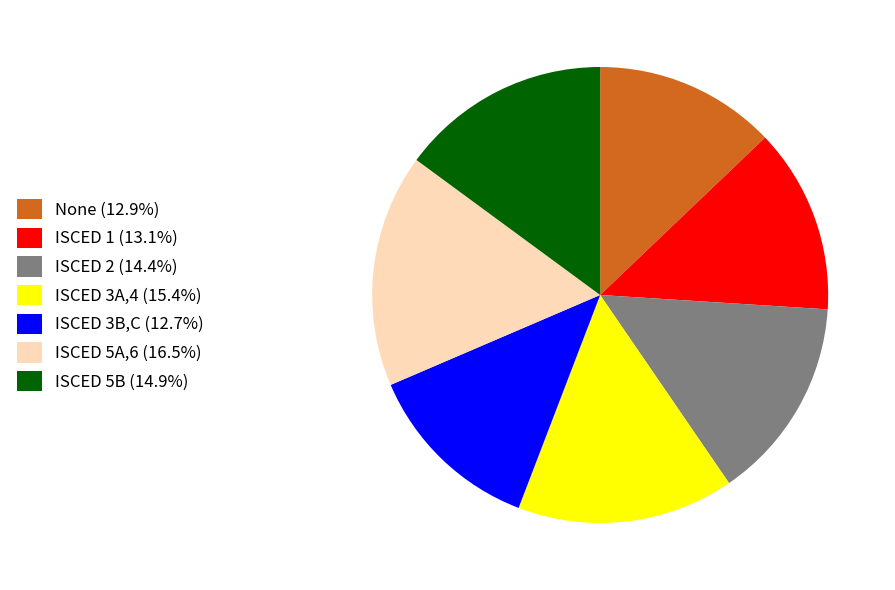

How many segments does this pie chart have?

7